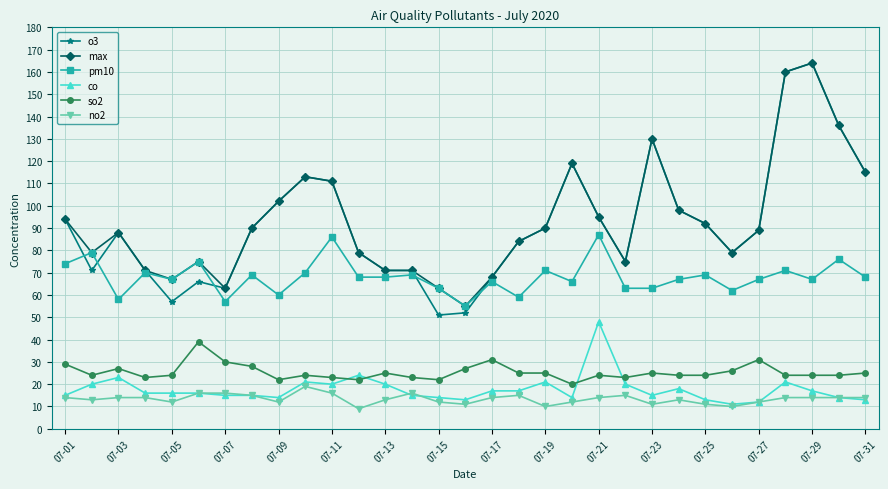

What is the minimum value shown in the chart?

9